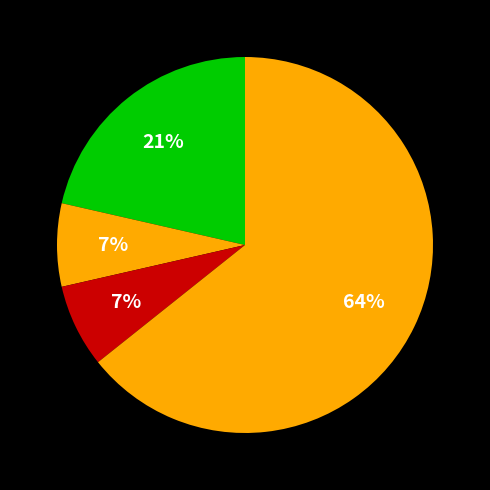

How many slices are in this pie chart?

4